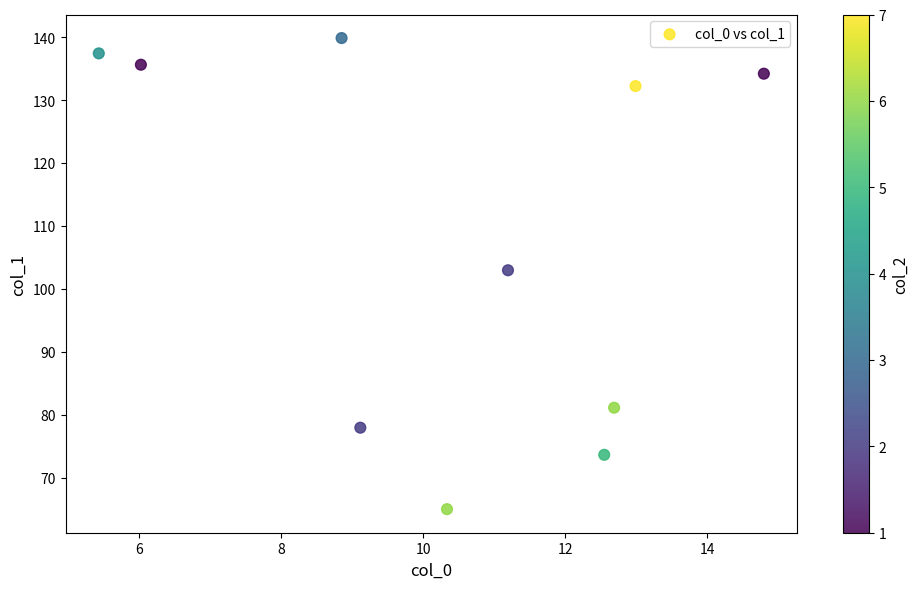

What is the range of Y values (max minus min)?

74.9